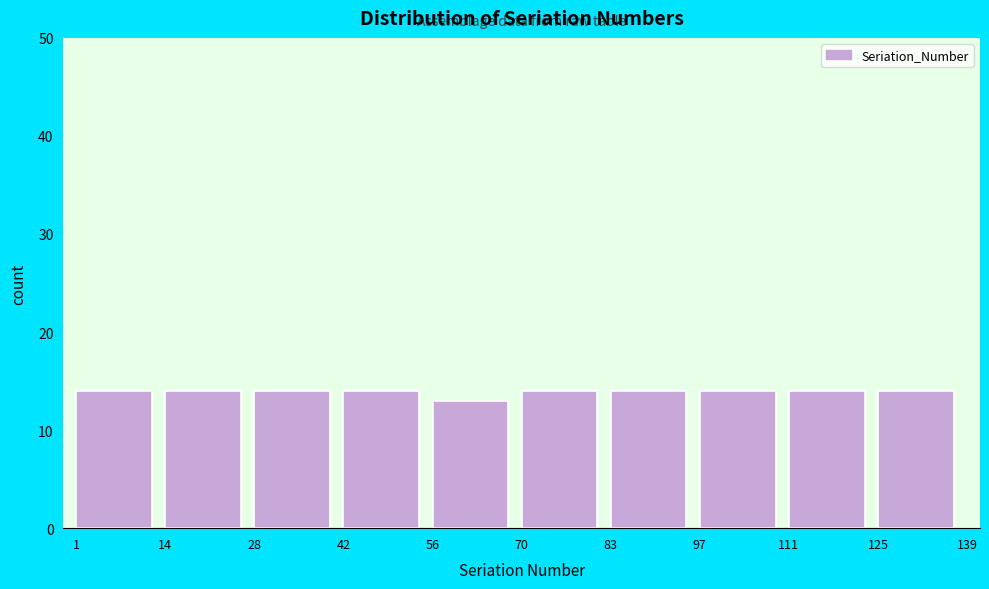

Reading left to right, transcribe this chart: for each bar, give the range it covers on the x-axis and its height. The values are not printed on the chart, so give them approximately, as read against the axis.

1 to 14: 14
14 to 28: 14
28 to 42: 14
42 to 56: 14
56 to 70: 13
70 to 83: 14
83 to 97: 14
97 to 111: 14
111 to 125: 14
125 to 139: 14